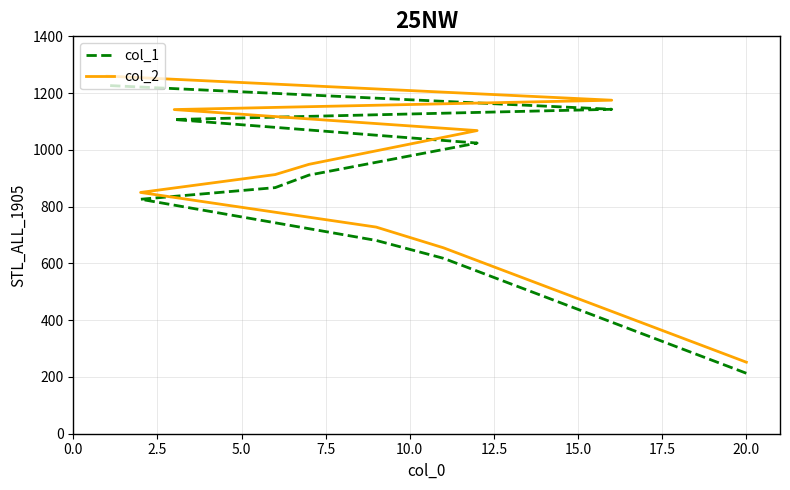

What is the minimum value shown in the chart?

213